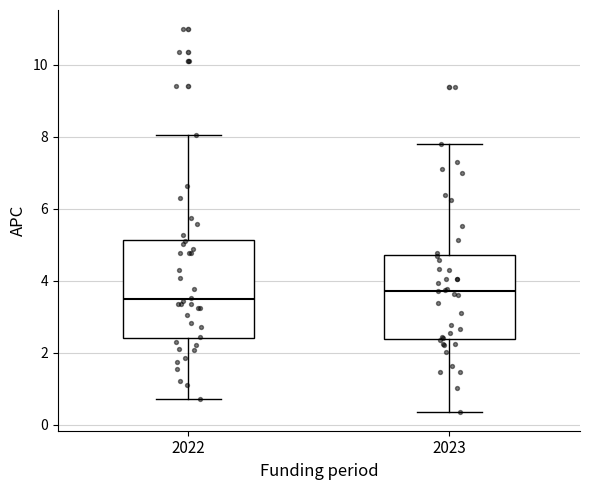

Reading left to right, read every box against the y-axis: the position of its median line, the range the box covers, and the ends of its whiskers. The values are not printed on the chart, so give them approximately, as read against the axis.

2022: median 3.4, box 2.4 to 5.2, whiskers 0.8 to 8.0
2023: median 3.8, box 2.4 to 4.8, whiskers 0.4 to 7.8